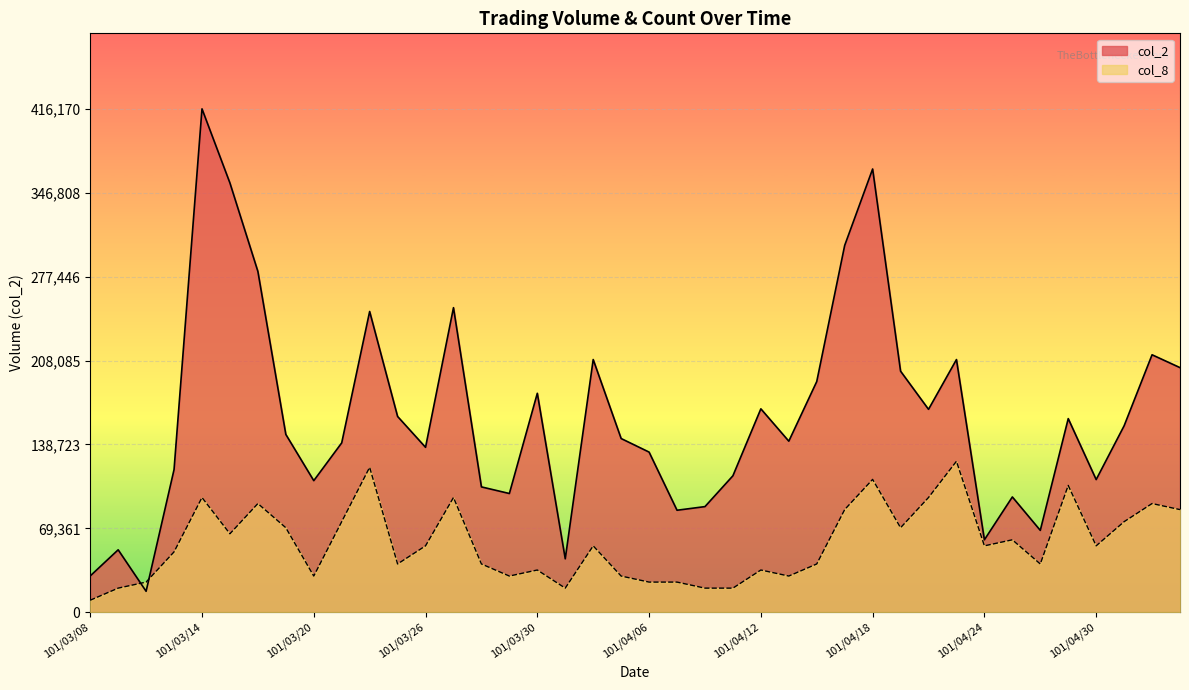

What is the value of the col_8 point at the 38th from the left?

74910.6